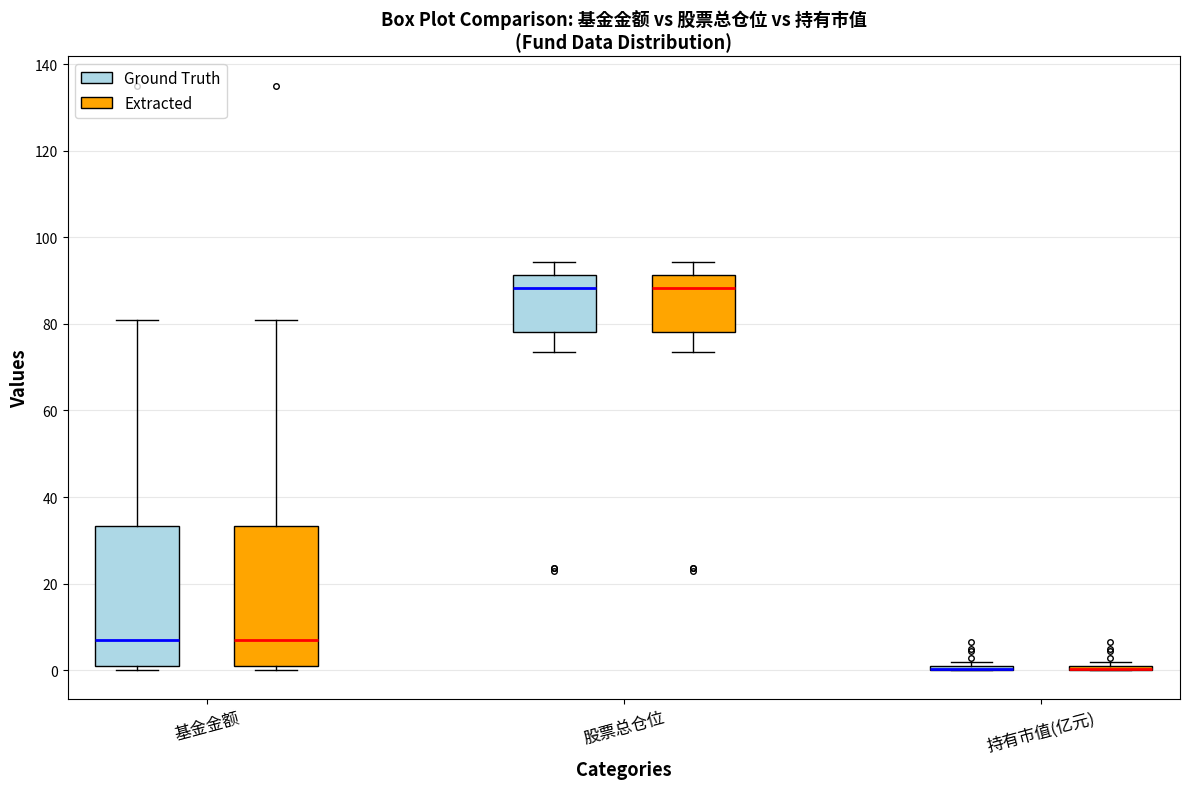

Where is the upper edge of the box for 基金金额 (Extracted) on the y-axis? The values are not printed on the chart, so give them approximately, as read against the axis.

34